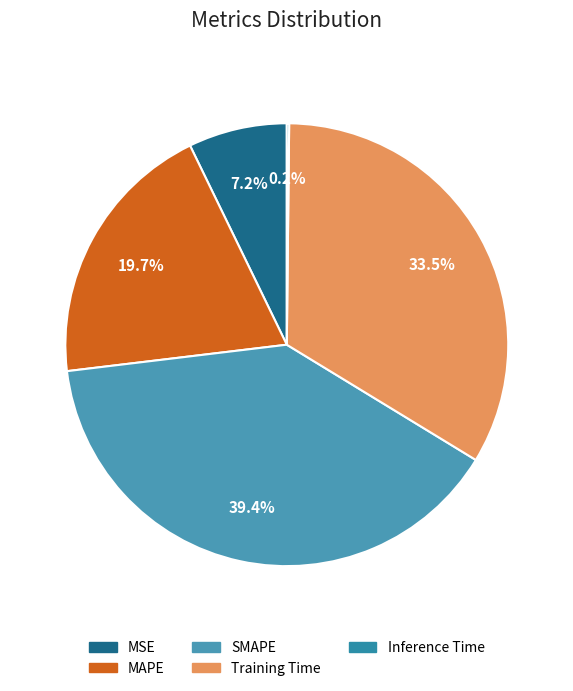

Is it true that SMAPE is 53% of the pie?

False